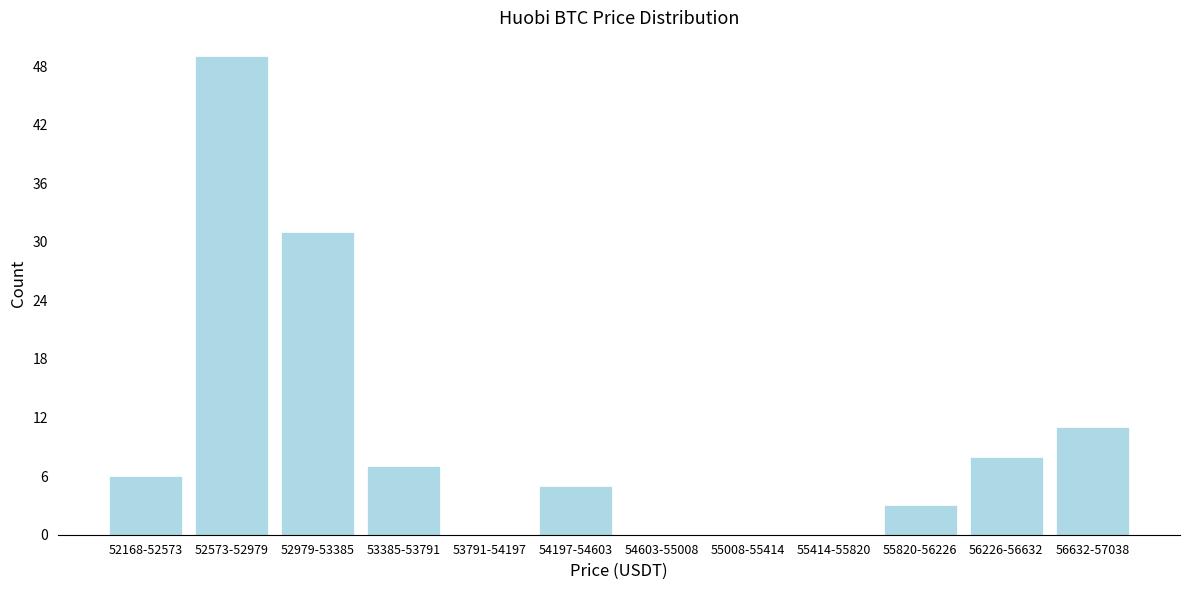

Reading right to left, list all the values displayed in this chart.

56632-57038=11	56226-56632=8	55820-56226=3	55414-55820=0	55008-55414=0	54603-55008=0	54197-54603=5	53791-54197=0	53385-53791=7	52979-53385=31	52573-52979=49	52168-52573=6